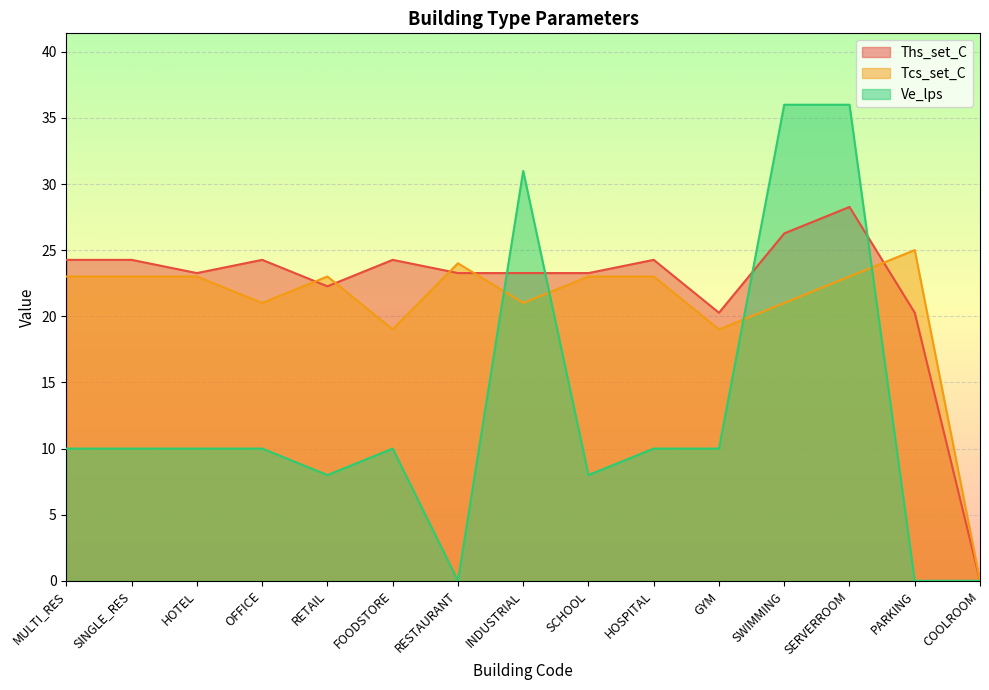

What is the value of the Tcs_set_C point at the 6th from the left?

19.0